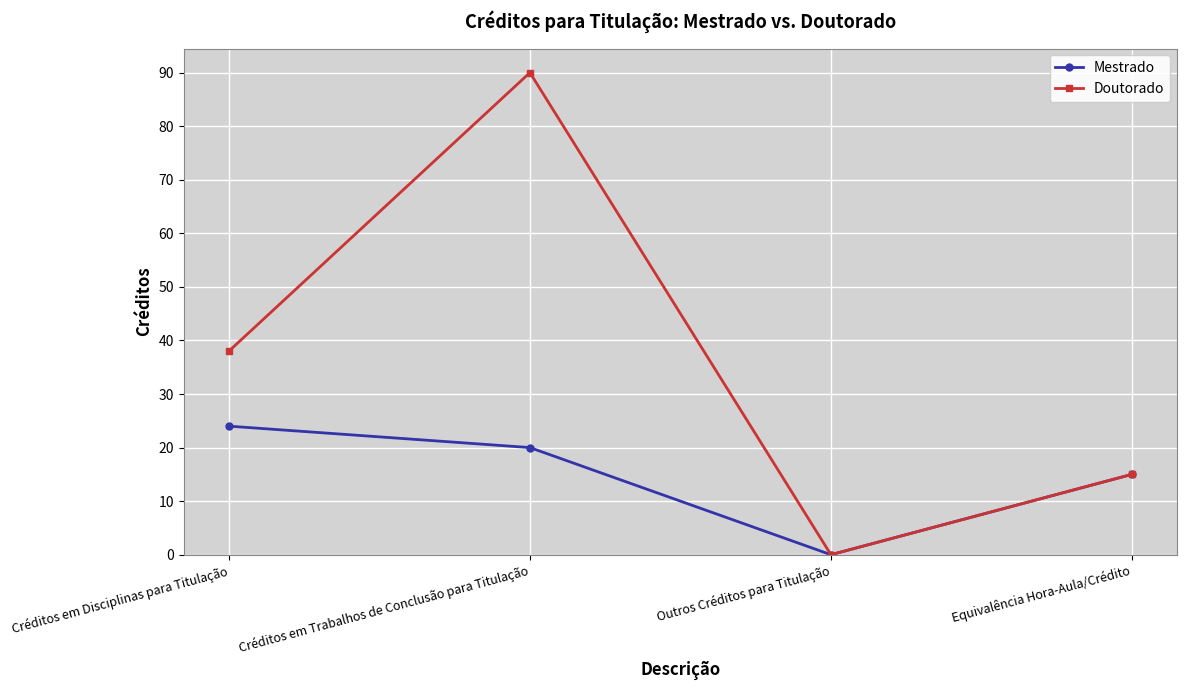

Rank the series at Créditos em Trabalhos de Conclusão para Titulação from highest to lowest value.

Doutorado, Mestrado